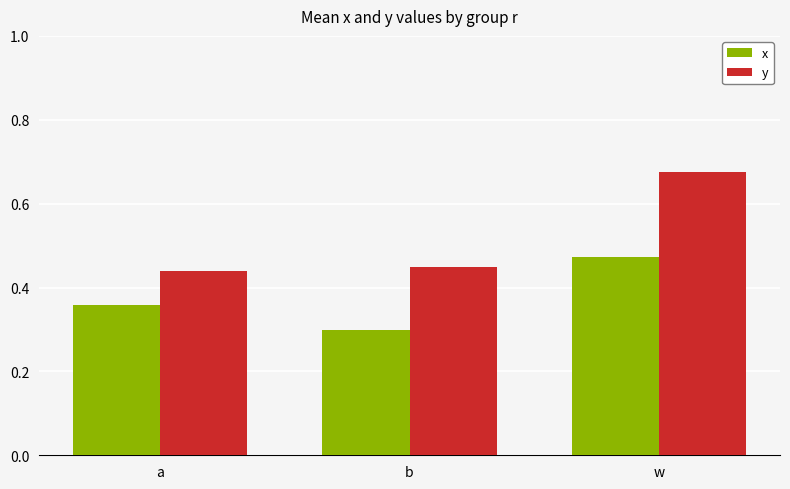

What are all the series names shown in the legend?

x, y